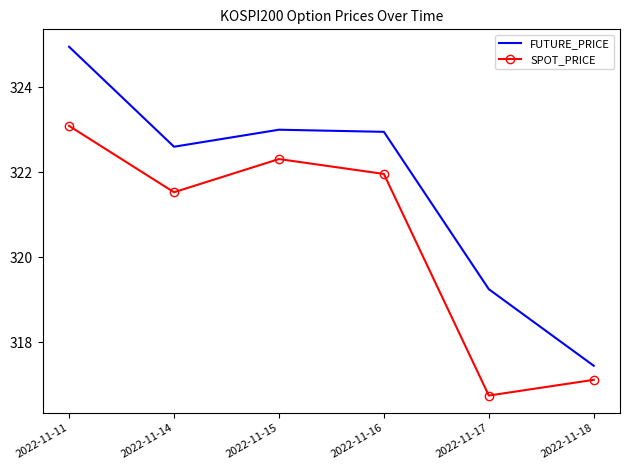

True or false: SPOT_PRICE has more than 0 points higher than both neighbors.

True